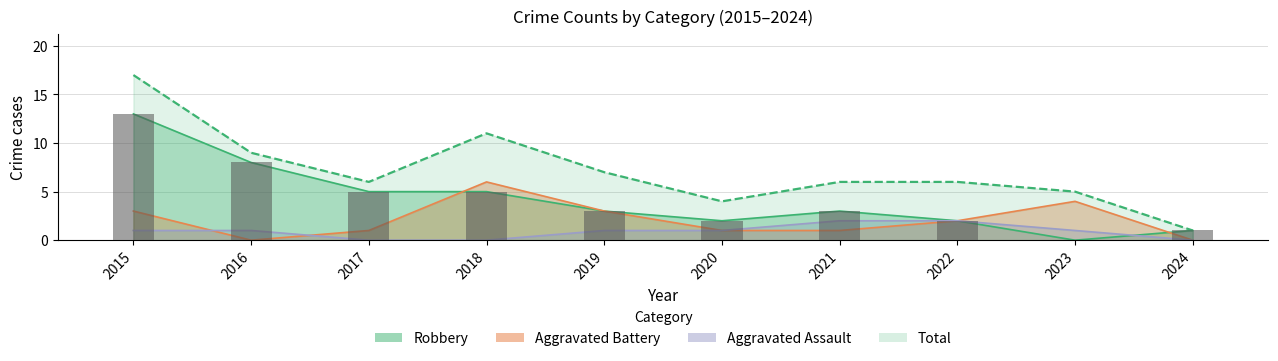

True or false: Aggravated Assault has a value of 2 at 2020.

False